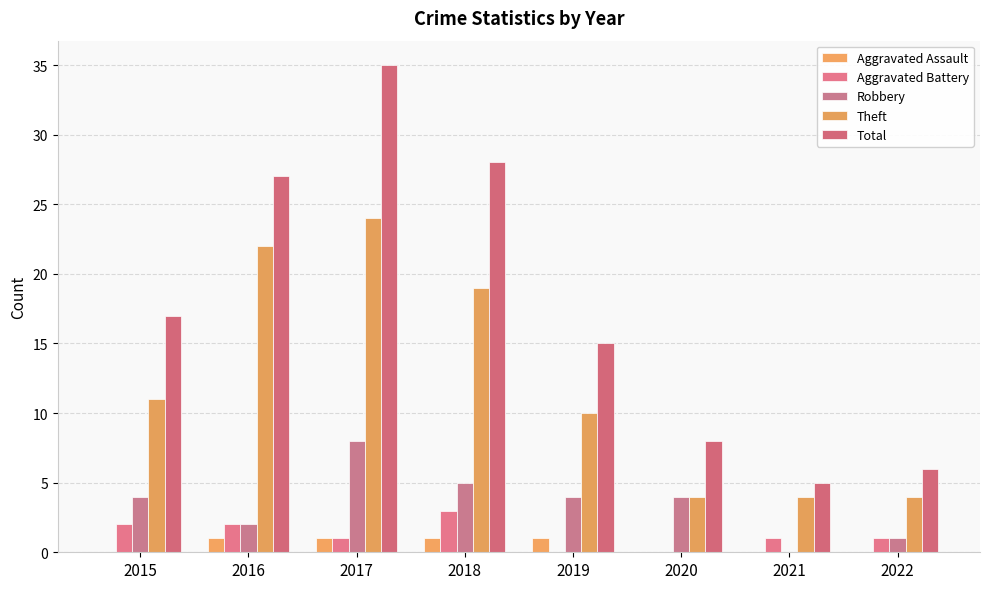

Rank the series by their maximum value, from lowest to highest.

Aggravated Assault, Aggravated Battery, Robbery, Theft, Total